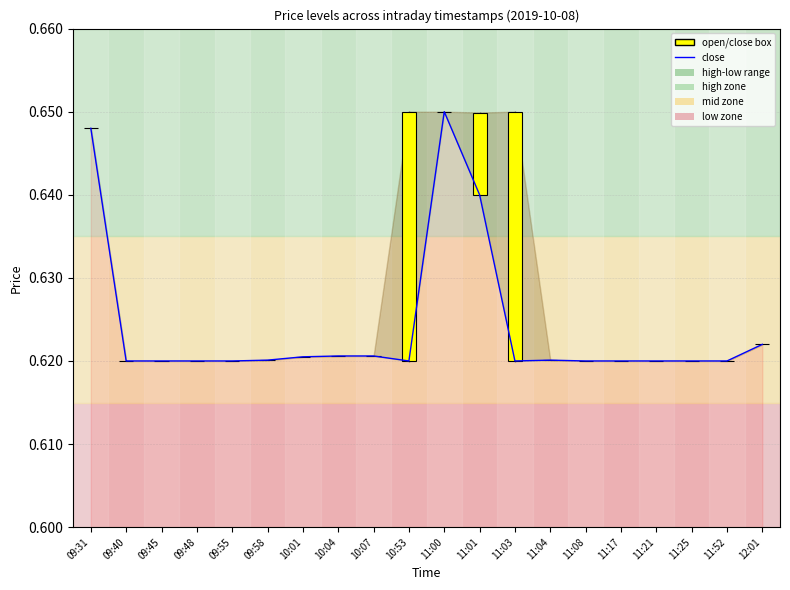

Reading left to right, extract all data points from this chart.

0.6	0.6	0.6	0.6	0.6	0.6	0.6	0.6	0.6	0.6	0.7	0.6	0.6	0.6	0.6	0.6	0.6	0.6	0.6	0.6